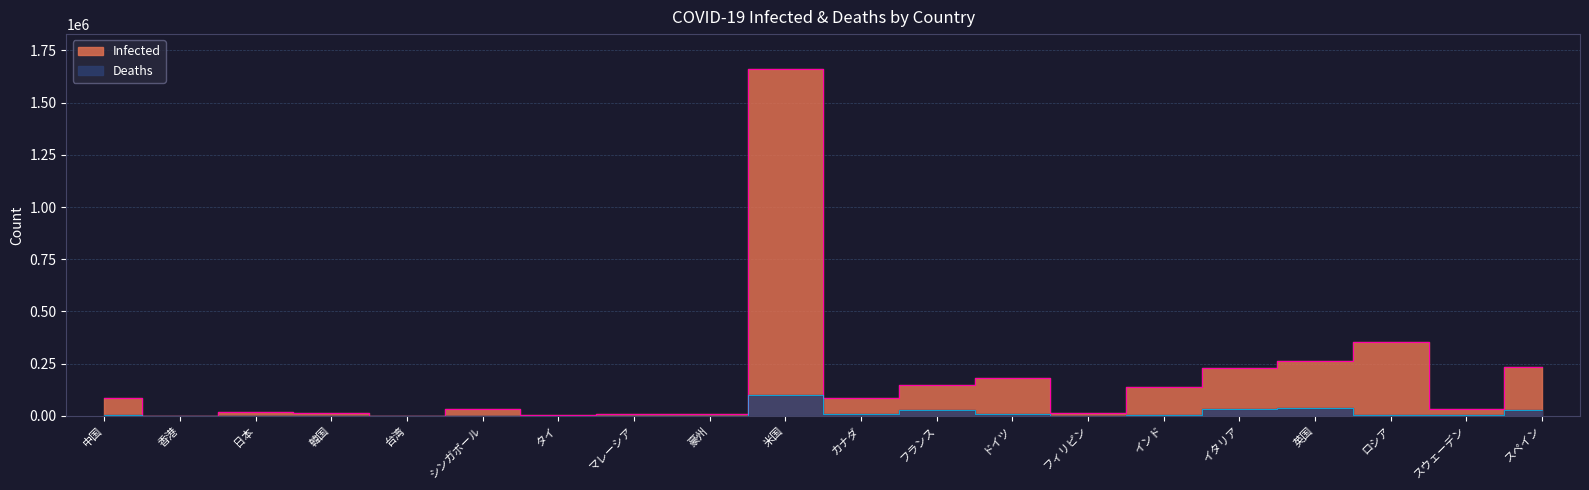

How many data points does each series have?

20